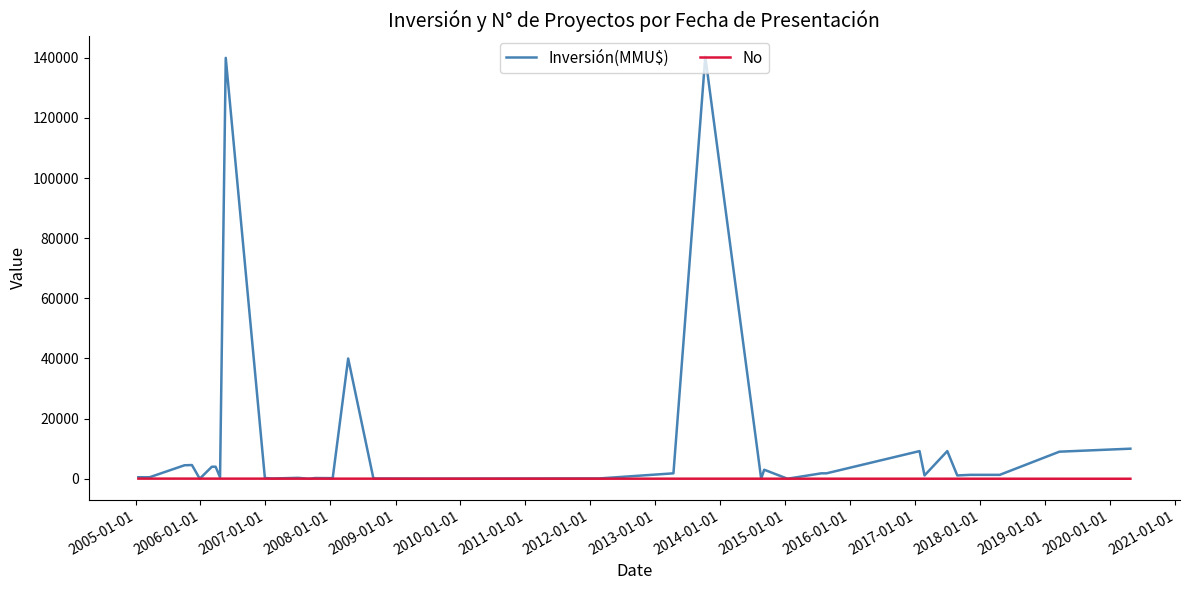

Which series has the largest total across all categories?

Inversión(MMU$)